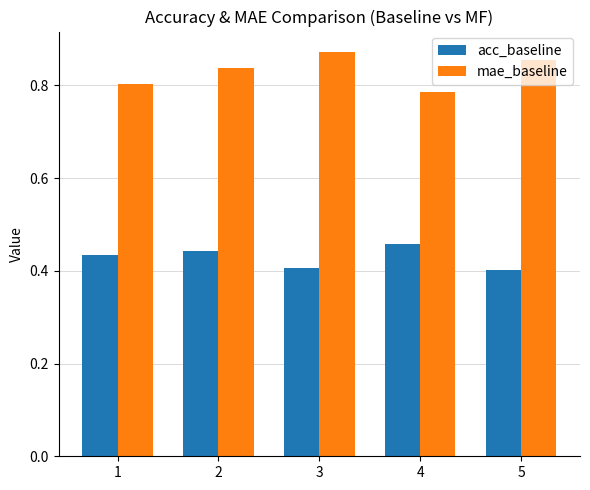

What is the difference between the highest and lowest values at 4?

0.3